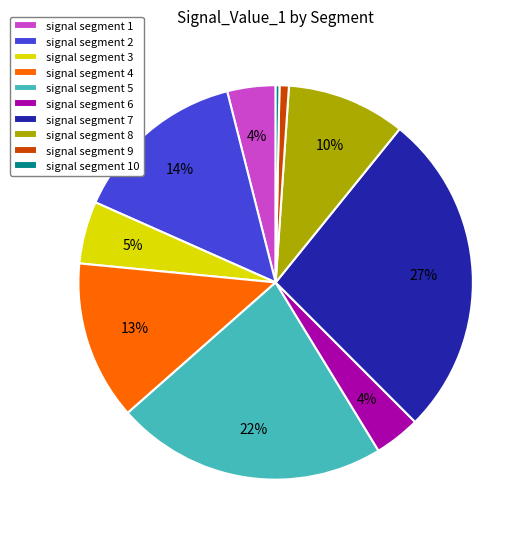

What is the largest slice in the pie chart?

signal segment 7